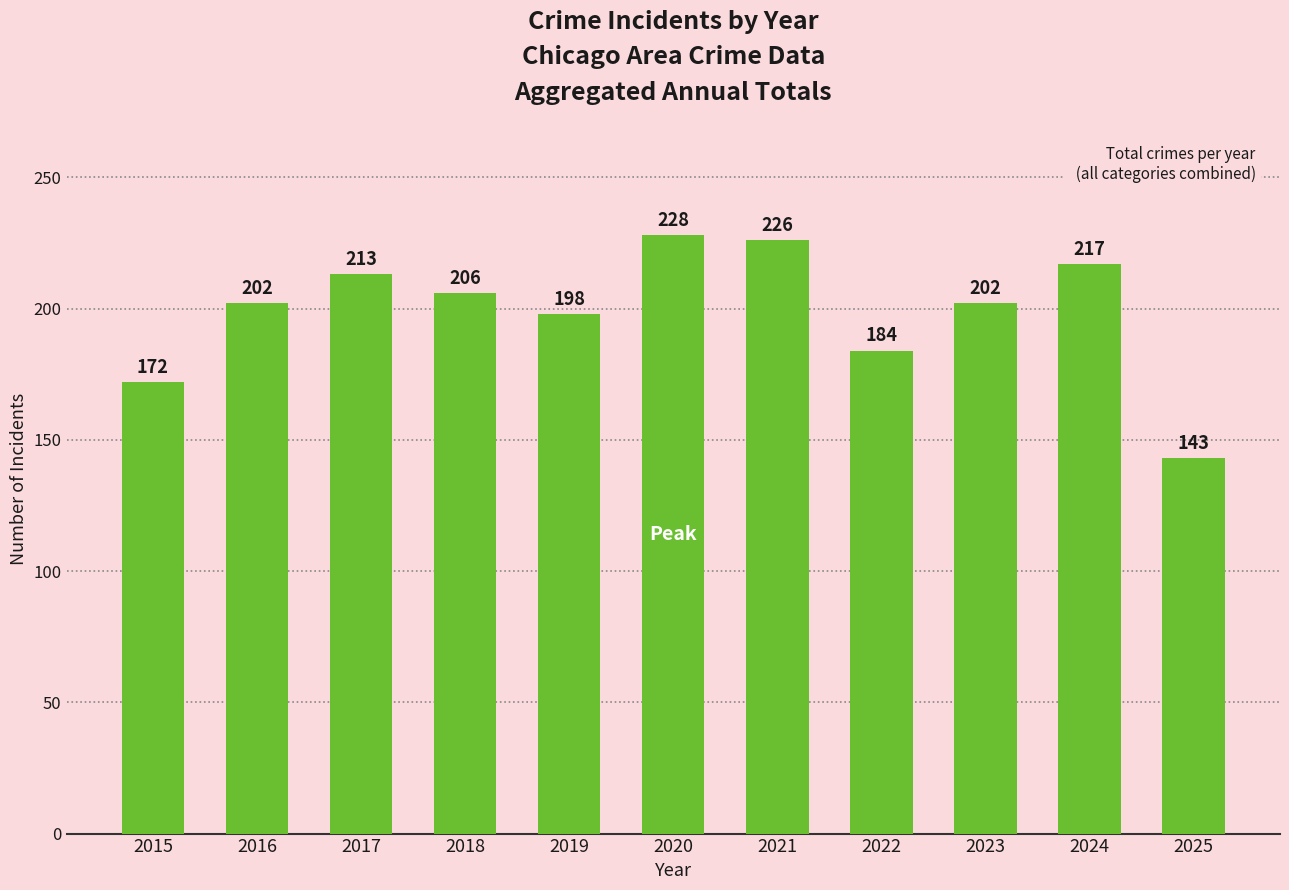

What value does the data have at 2024, to the nearest 10?

220